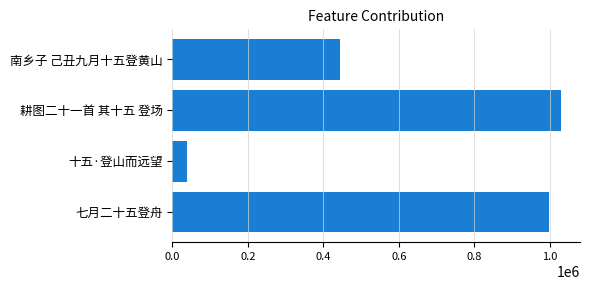

How many data points are less than 998401?

2